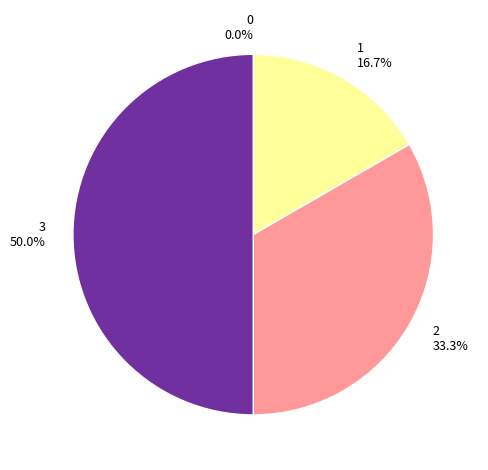

How many segments does this pie chart have?

4